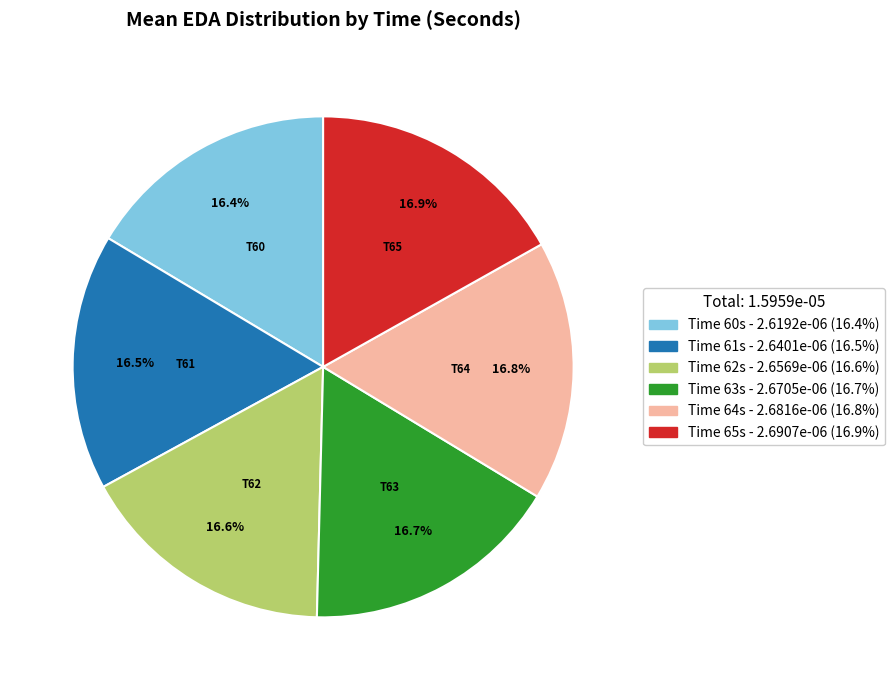

Is there any slice that represents more than half of the pie?

No